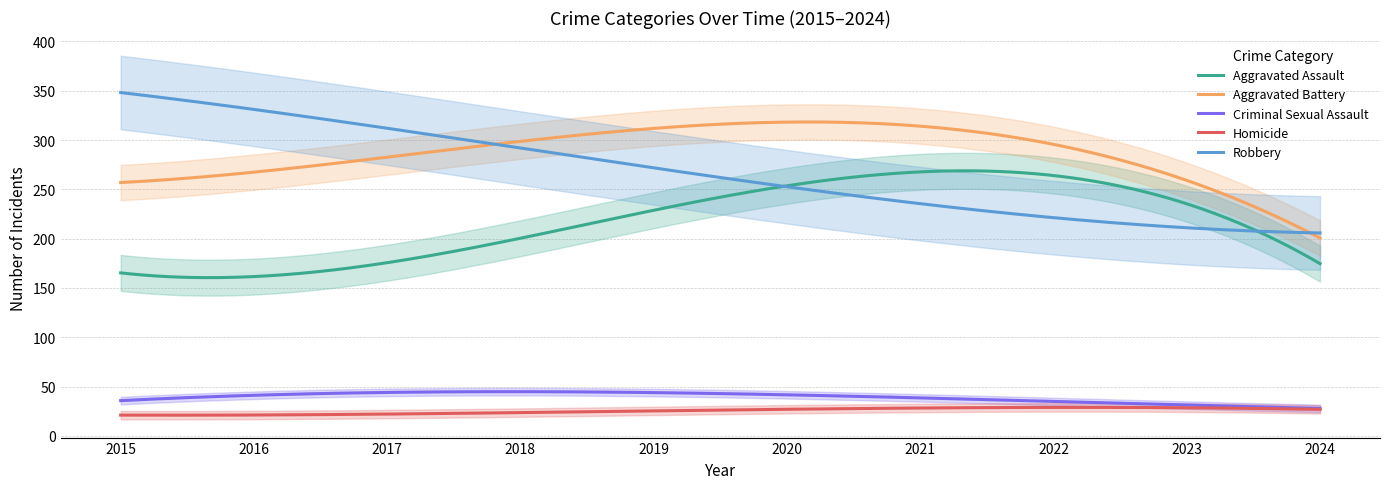

True or false: Criminal Sexual Assault has a value of 54 at 2023.

False